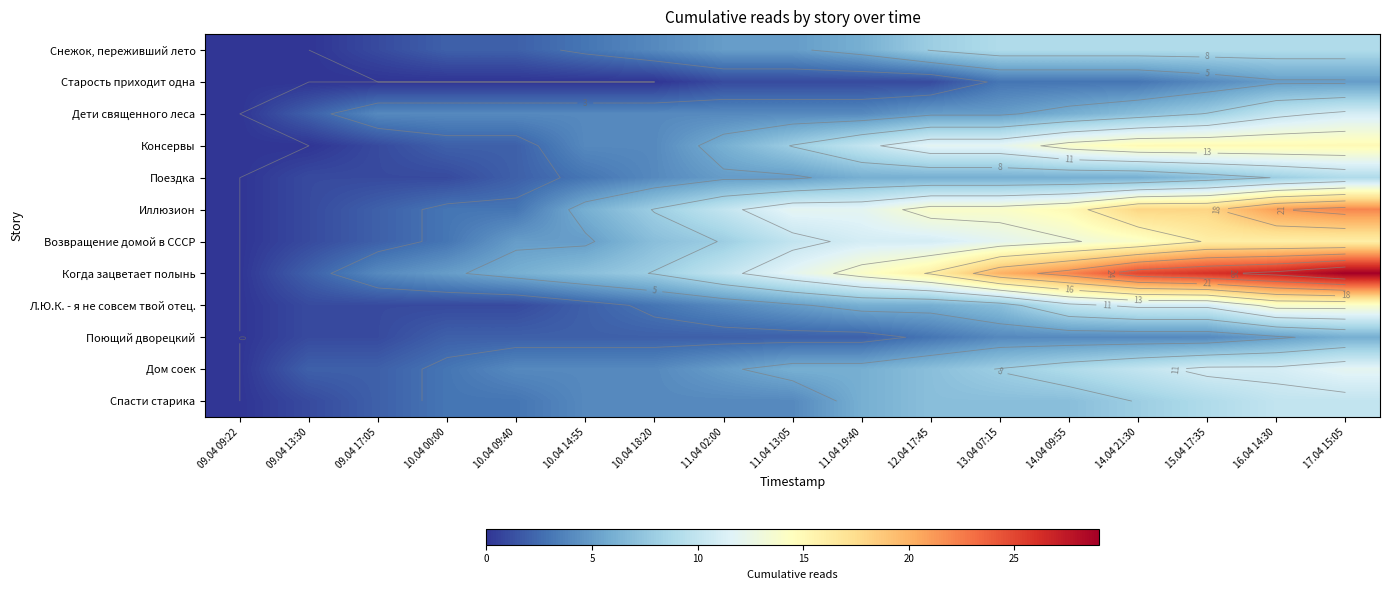

Rank the categories by Л.Ю.К. - я не совсем твой отец. value from highest to lowest.

16.04 14:30, 17.04 15:05, 14.04 21:30, 15.04 17:35, 14.04 09:55, 13.04 07:15, 11.04 19:40, 12.04 17:45, 11.04 13:05, 11.04 02:00, 10.04 18:20, 10.04 14:55, 09.04 13:30, 09.04 17:05, 10.04 00:00, 10.04 09:40, 09.04 09:22